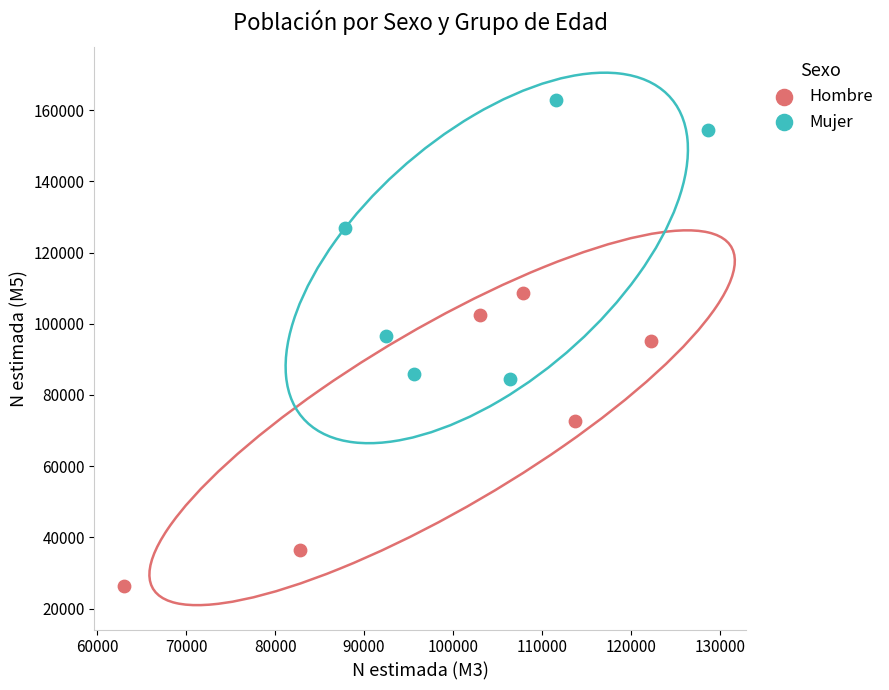

What are all the series names shown in the legend?

Hombre, Mujer